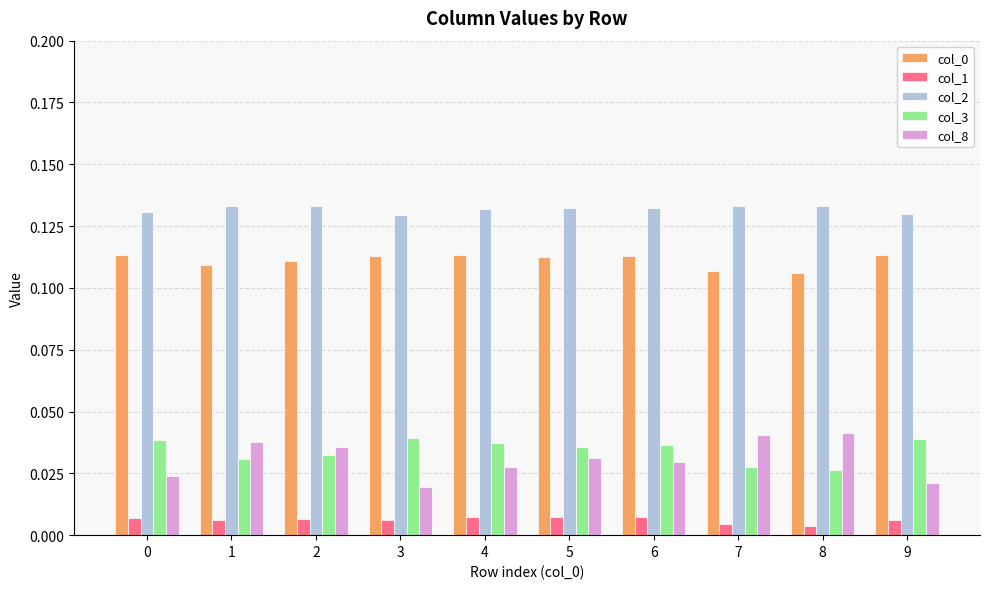

What is the total value across all series at 0?

0.3